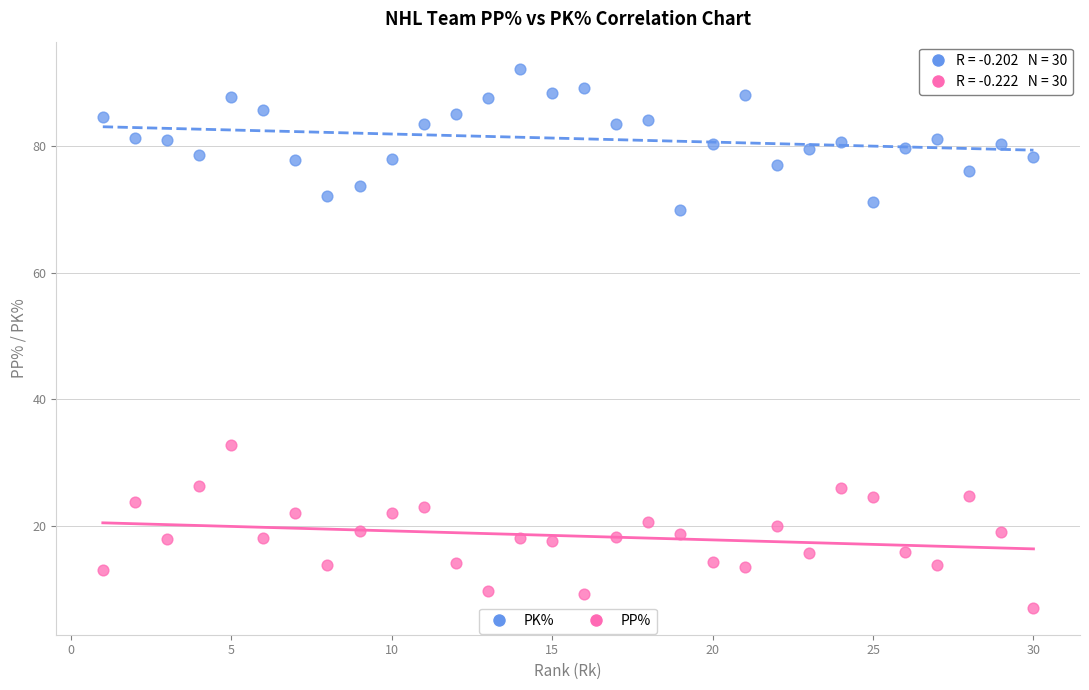

What are all the series names shown in the legend?

PK%, PP%